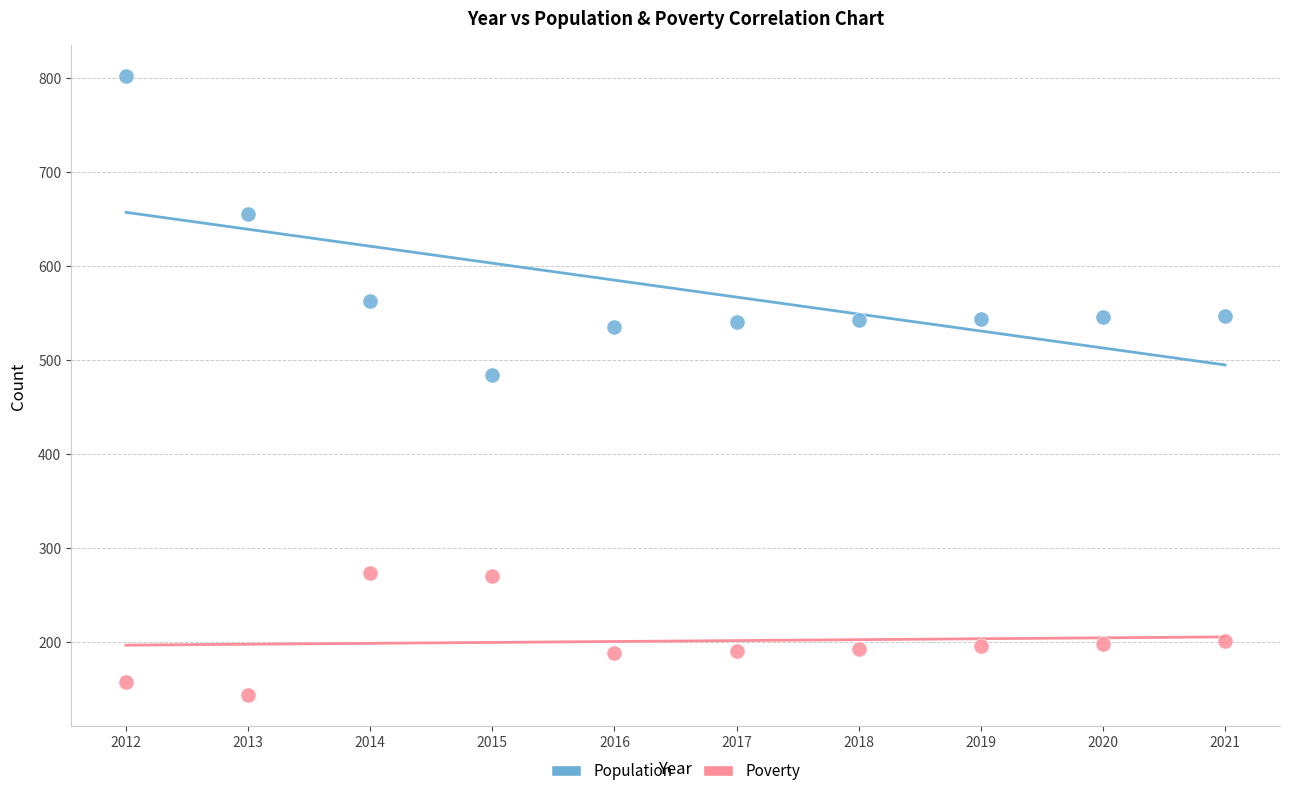

Which series reaches the maximum Y coordinate?

Population